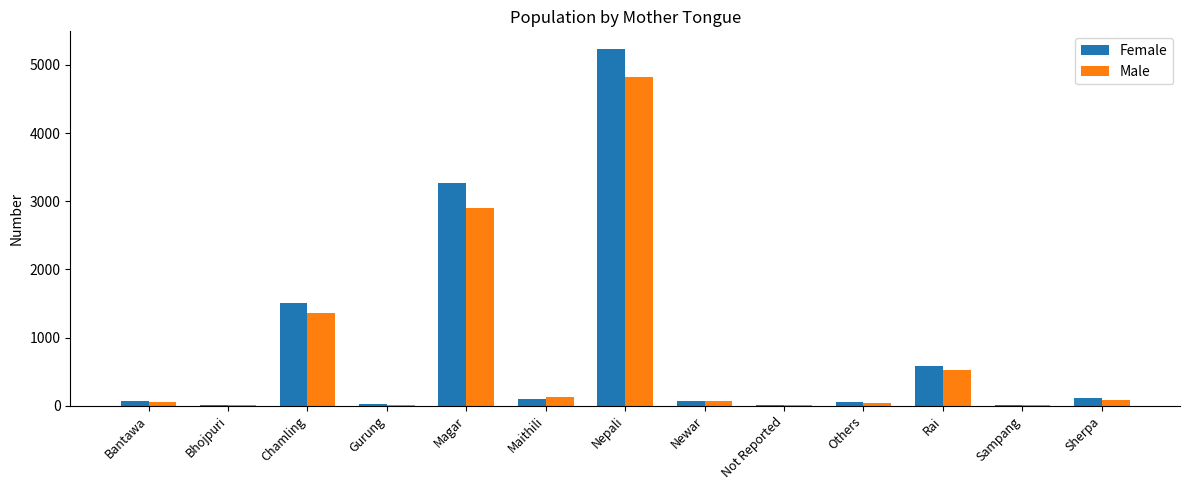

What is the sum of all Female values?

11030